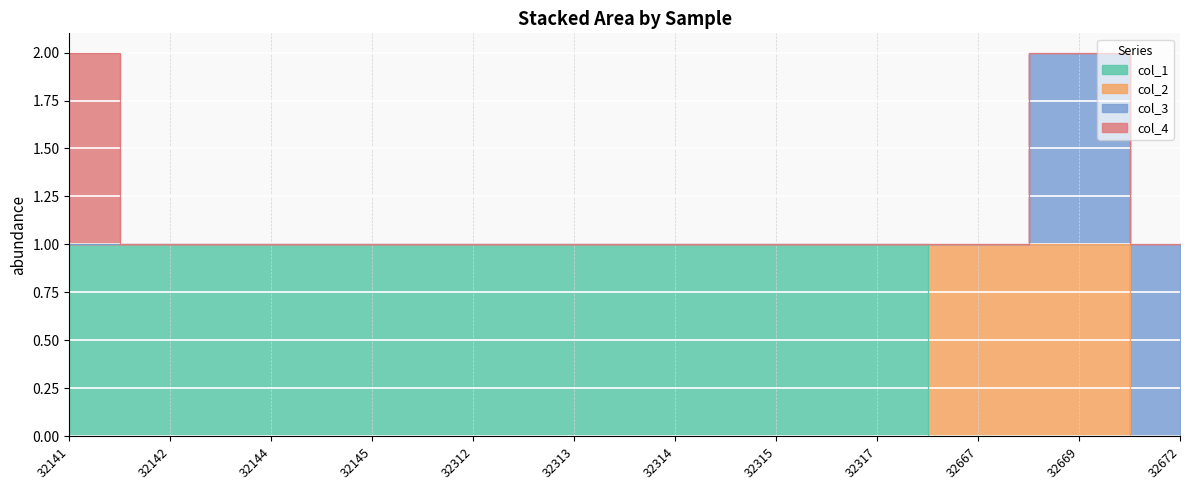

Which series has the largest total across all categories?

col_1